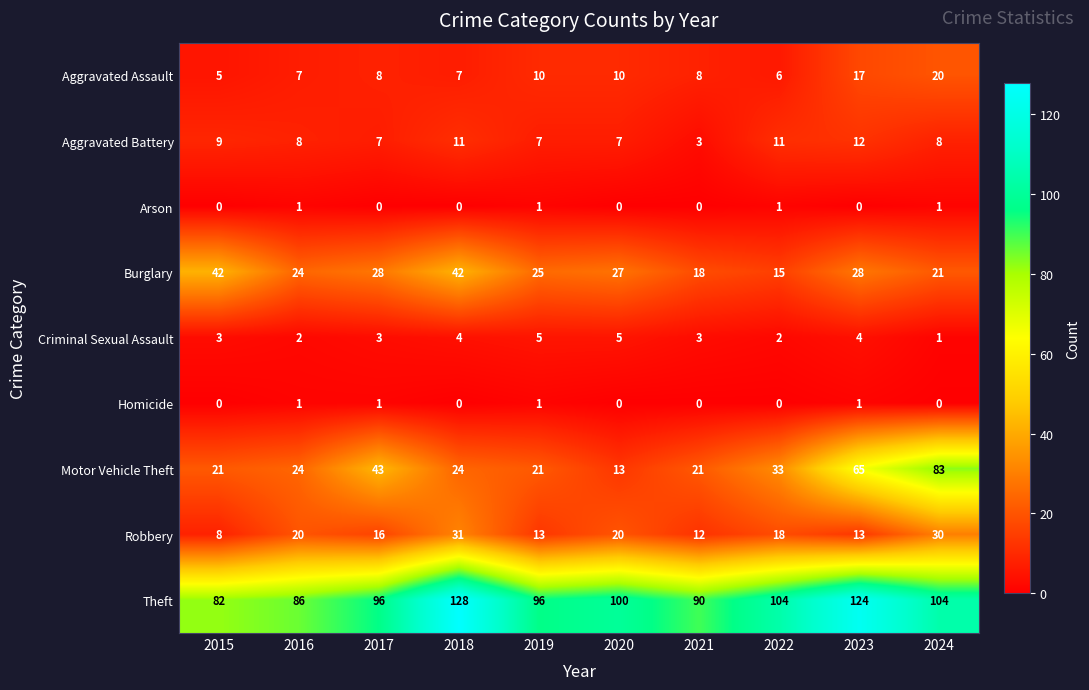

Which series changed the most between 2018 and 2021?

Theft